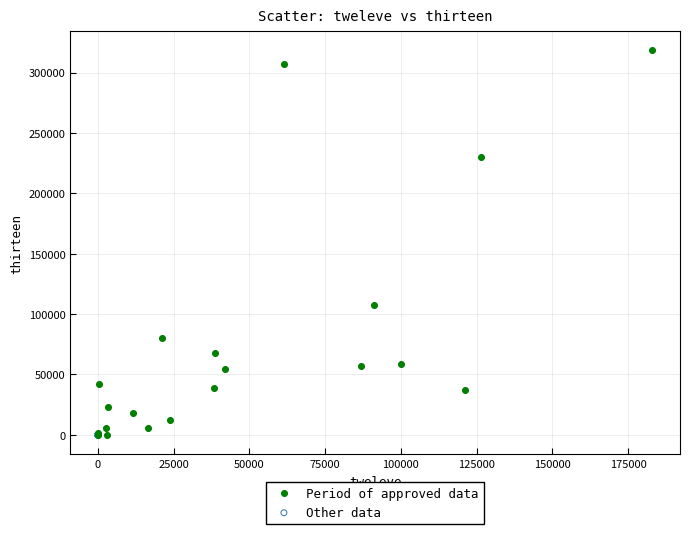

What are all the series names shown in the legend?

Period of approved data, Other data